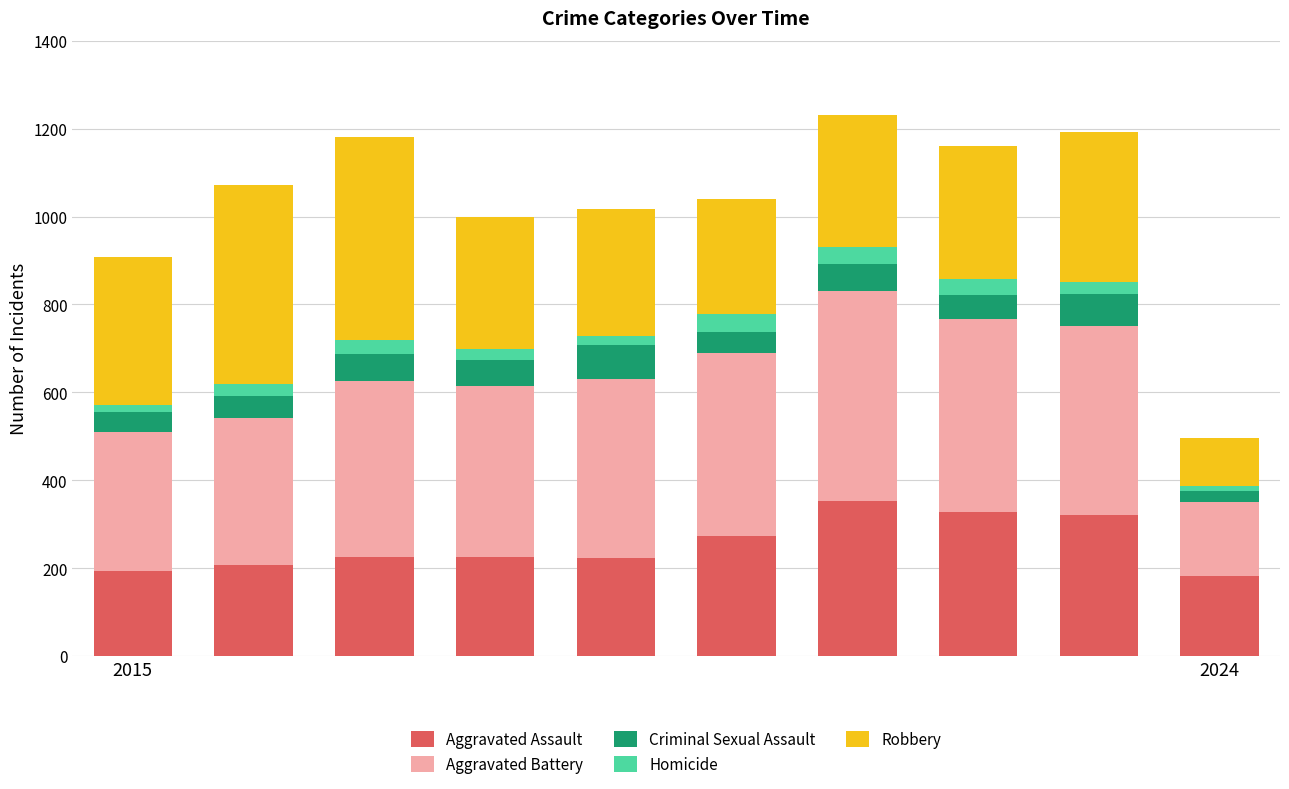

What is the average value of the Aggravated Assault series?

253